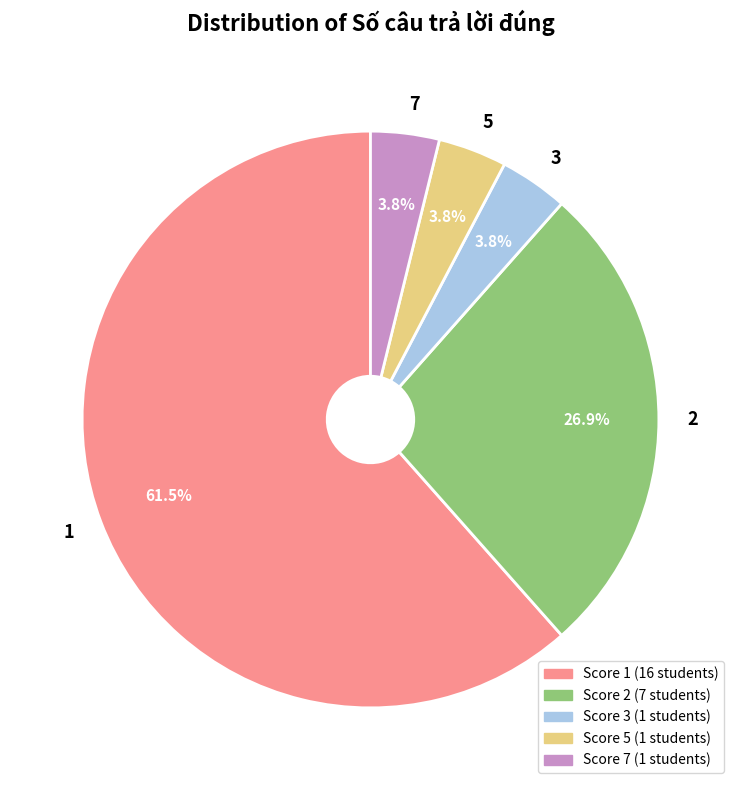

Count the number of slices in the pie.

5